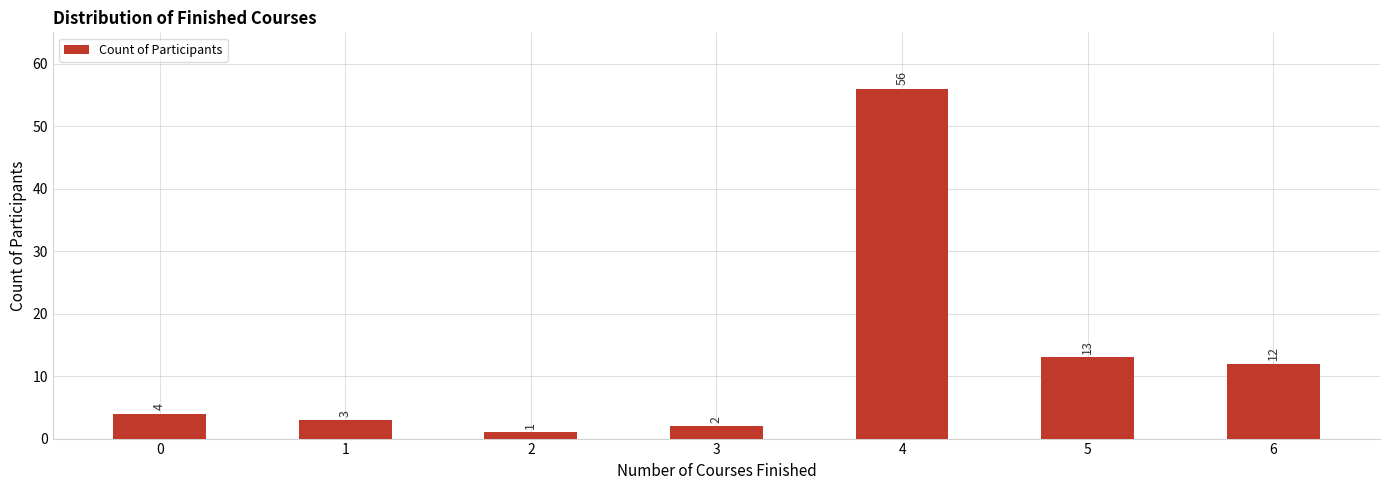

Between 1 and 4, which is larger?

4